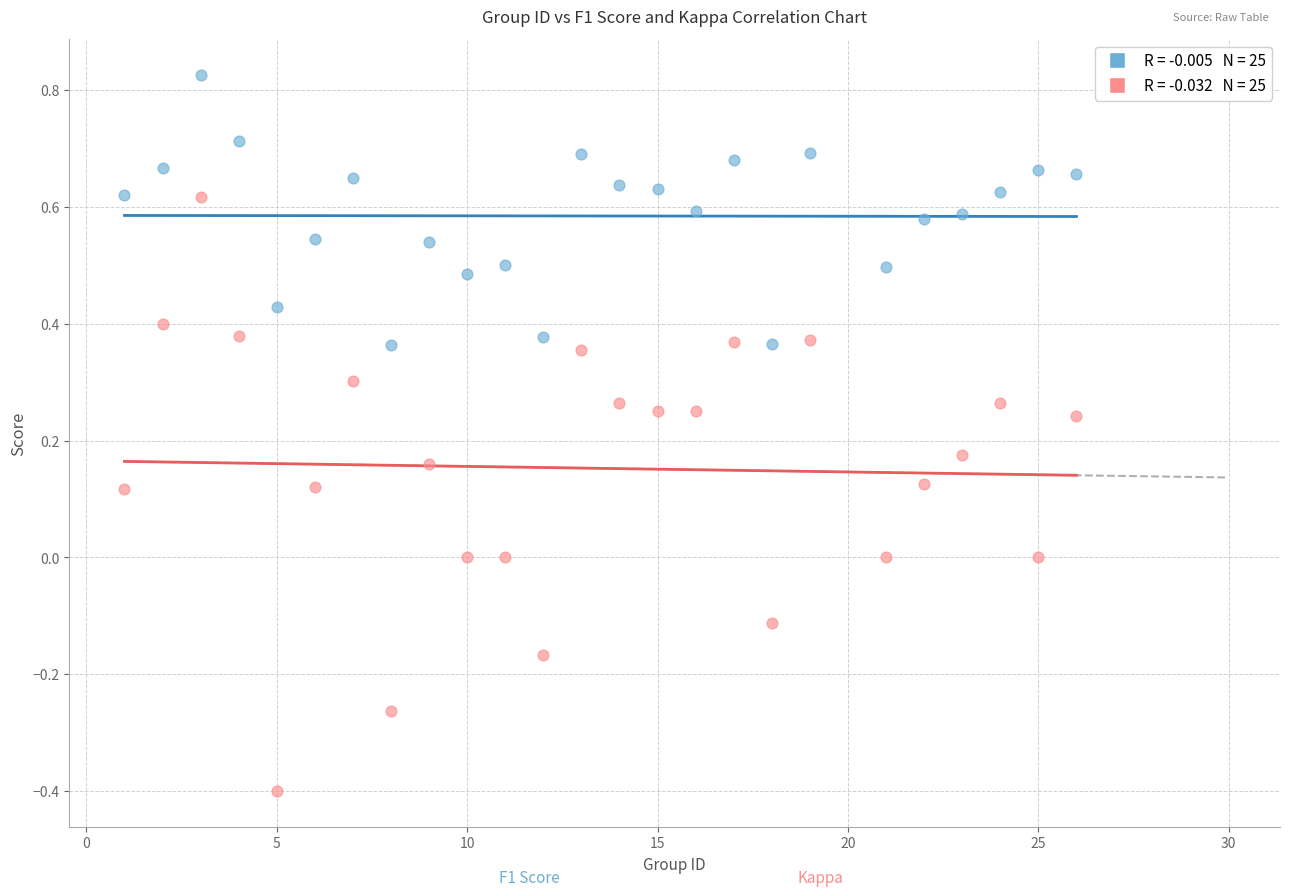

Across all data points, what is the range of Y values (max minus min)?

1.2